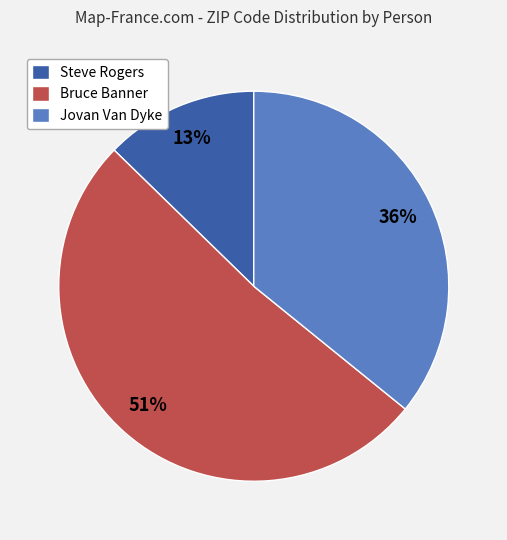

To the nearest percent, what portion does Steve Rogers represent?

13%